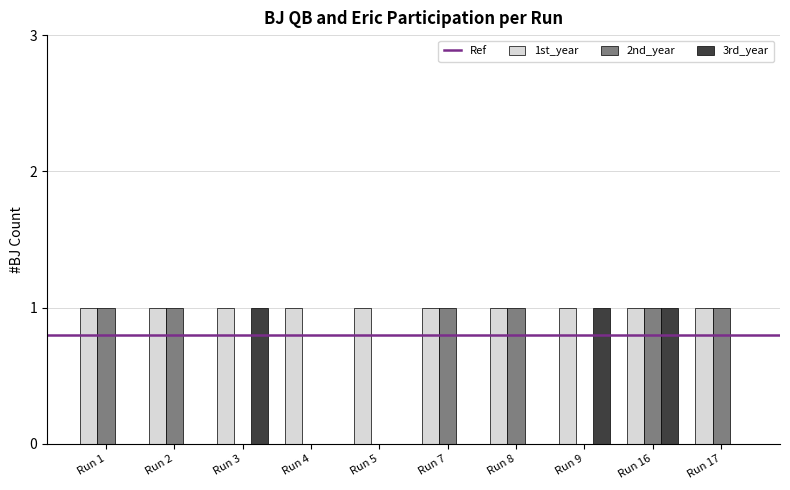

Which series has the largest total across all categories?

1st_year